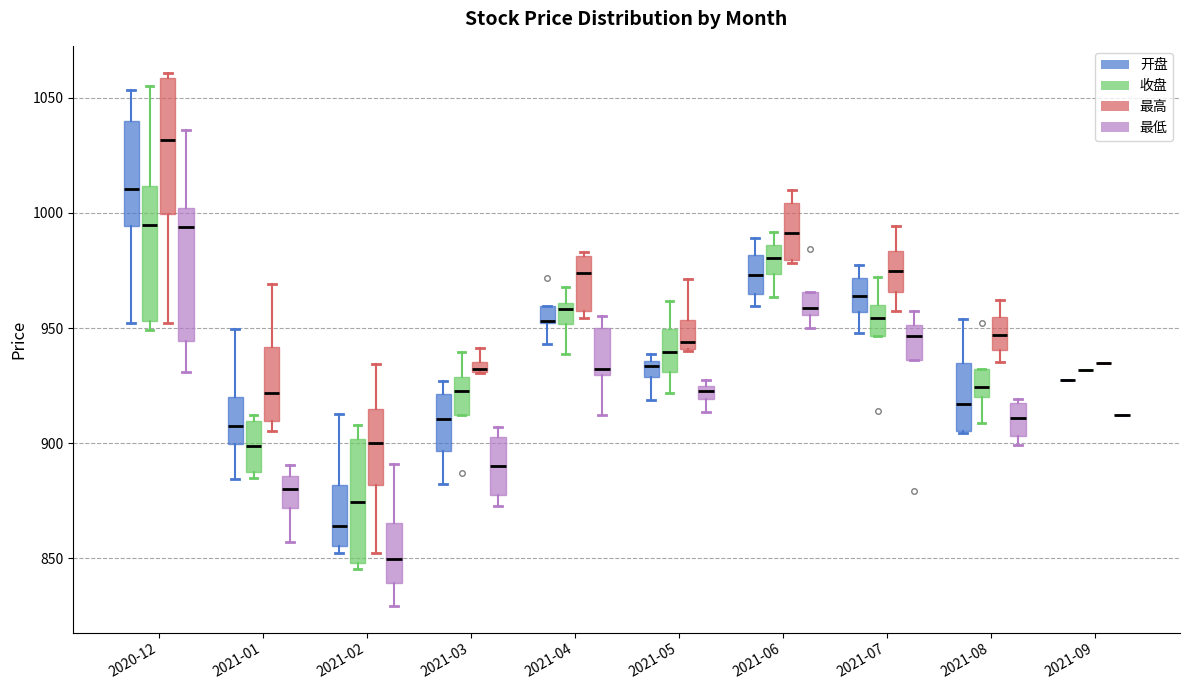

Where is the upper edge of the box for 2021-01 (收盘) on the y-axis? The values are not printed on the chart, so give them approximately, as read against the axis.

910